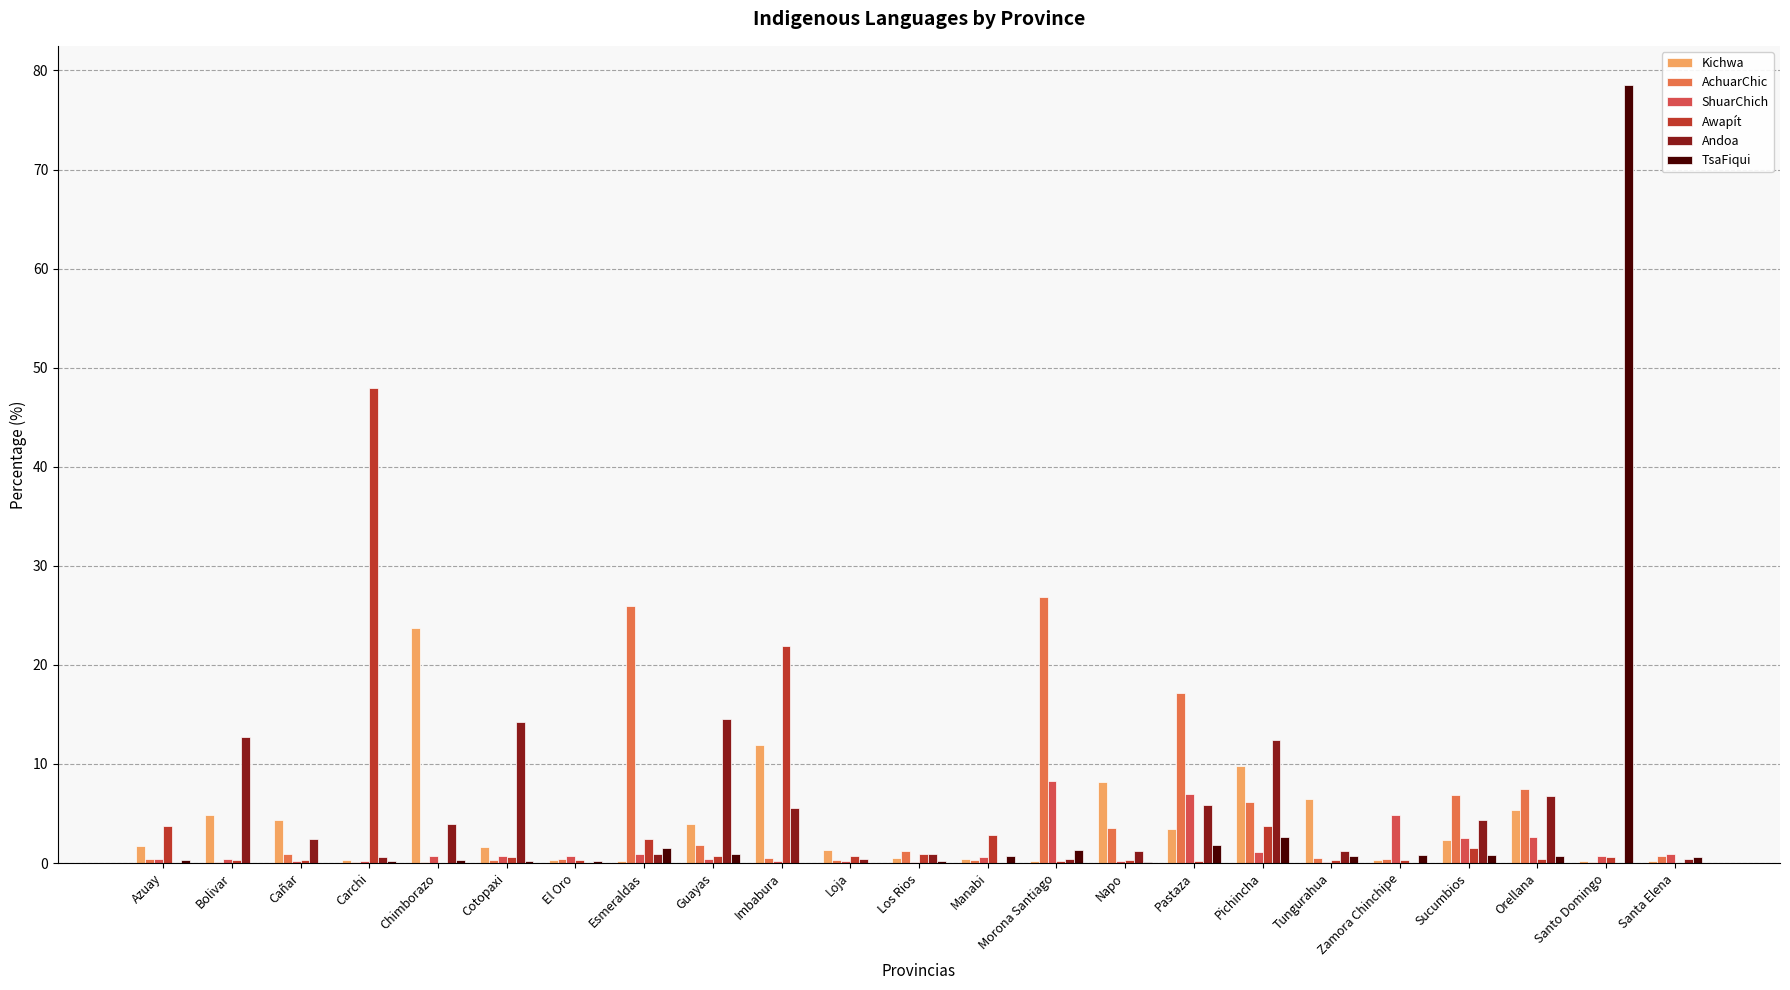

What is the sum of the AchuarChic values at Tungurahua and Loja?

0.8